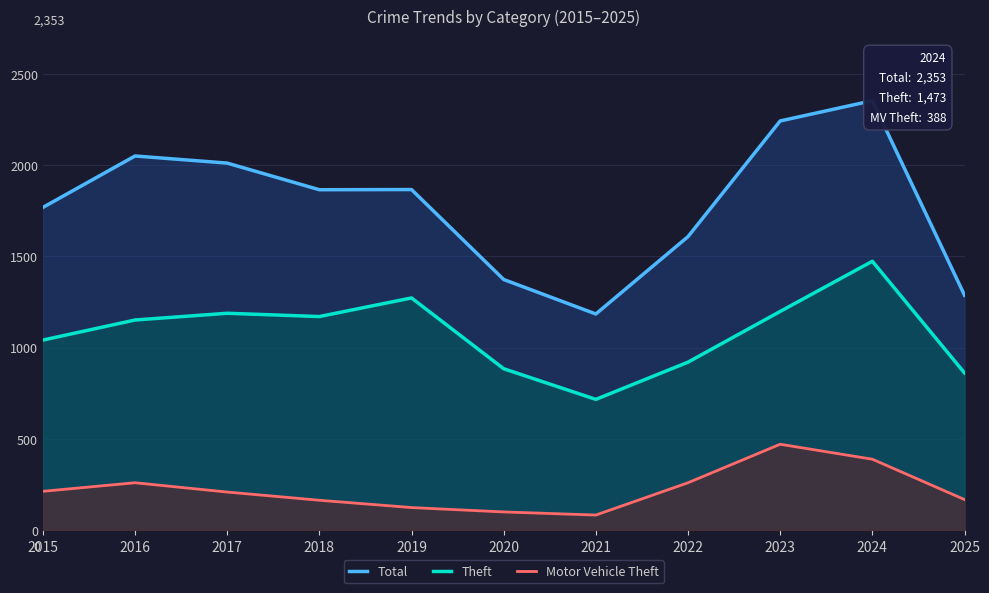

Reading left to right, what are all the values shown in this chart?

Total: 2015=1768	2016=2050	2017=2011	2018=1865	2019=1866	2020=1373	2021=1184	2022=1608	2023=2242	2024=2353	2025=1287
Theft: 2015=1041	2016=1151	2017=1188	2018=1170	2019=1272	2020=884	2021=716	2022=920	2023=1198	2024=1473	2025=861
Motor Vehicle Theft: 2015=212	2016=259	2017=208	2018=163	2019=123	2020=99	2021=82	2022=259	2023=470	2024=388	2025=167